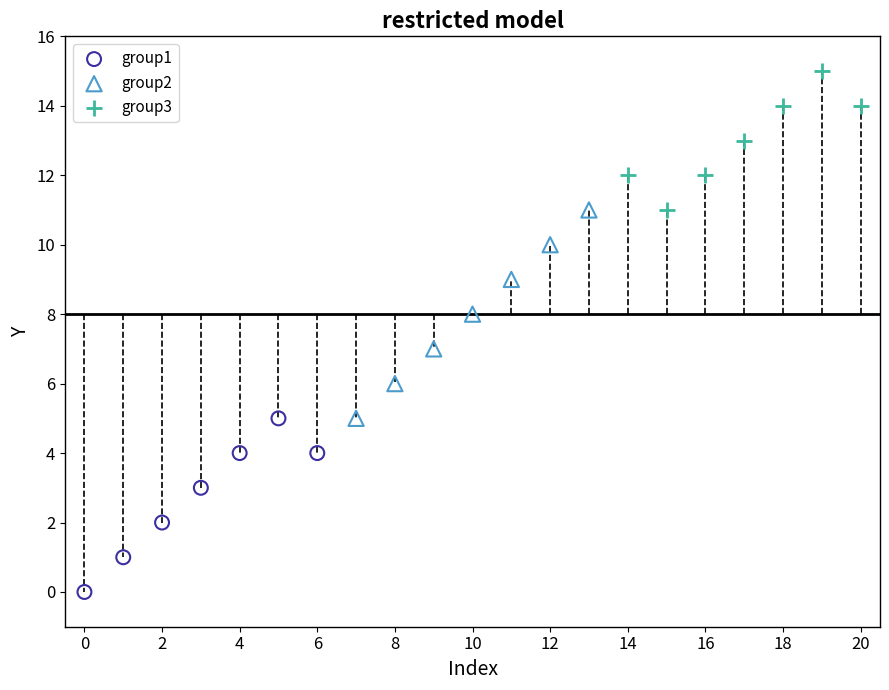

Which series has the widest spread of Y values?

group2